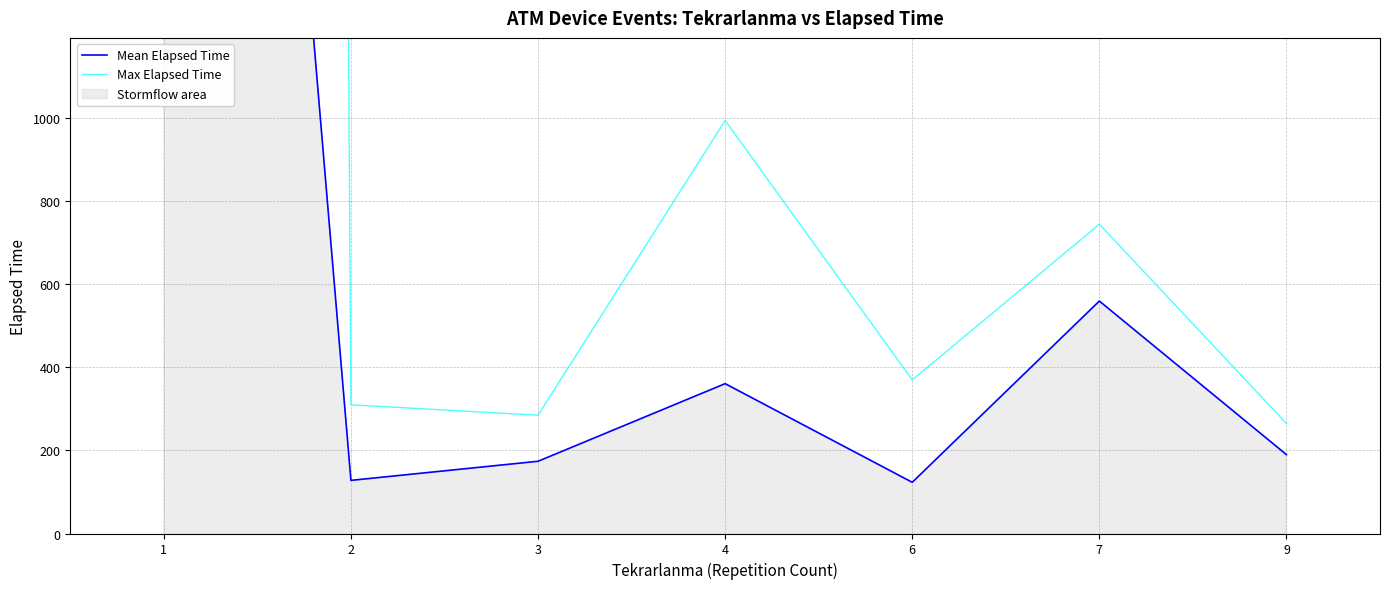

What is the minimum value for Mean Elapsed Time?

123.3